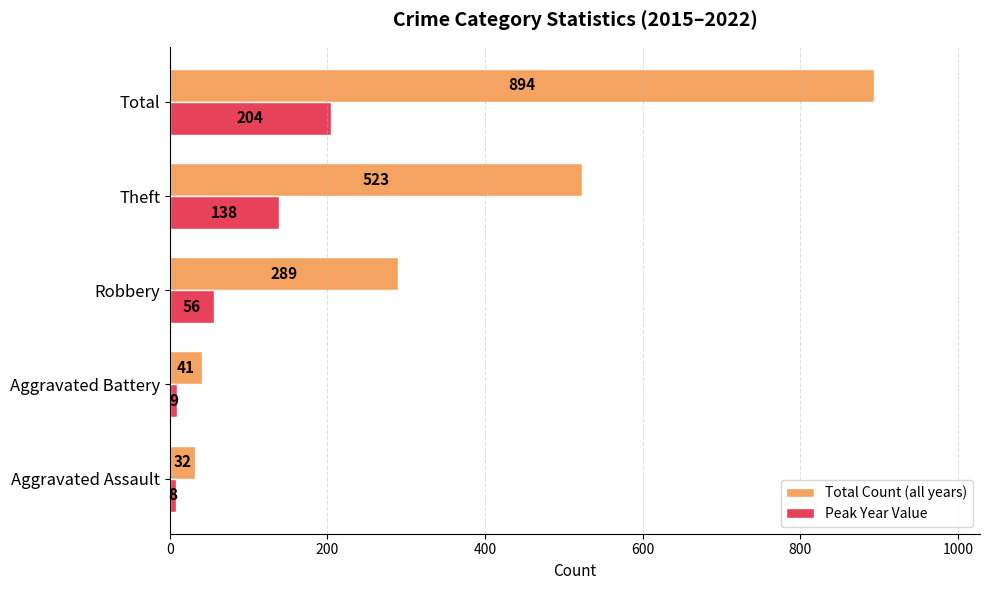

What is the spread (max minus min) of values at Aggravated Assault?

24